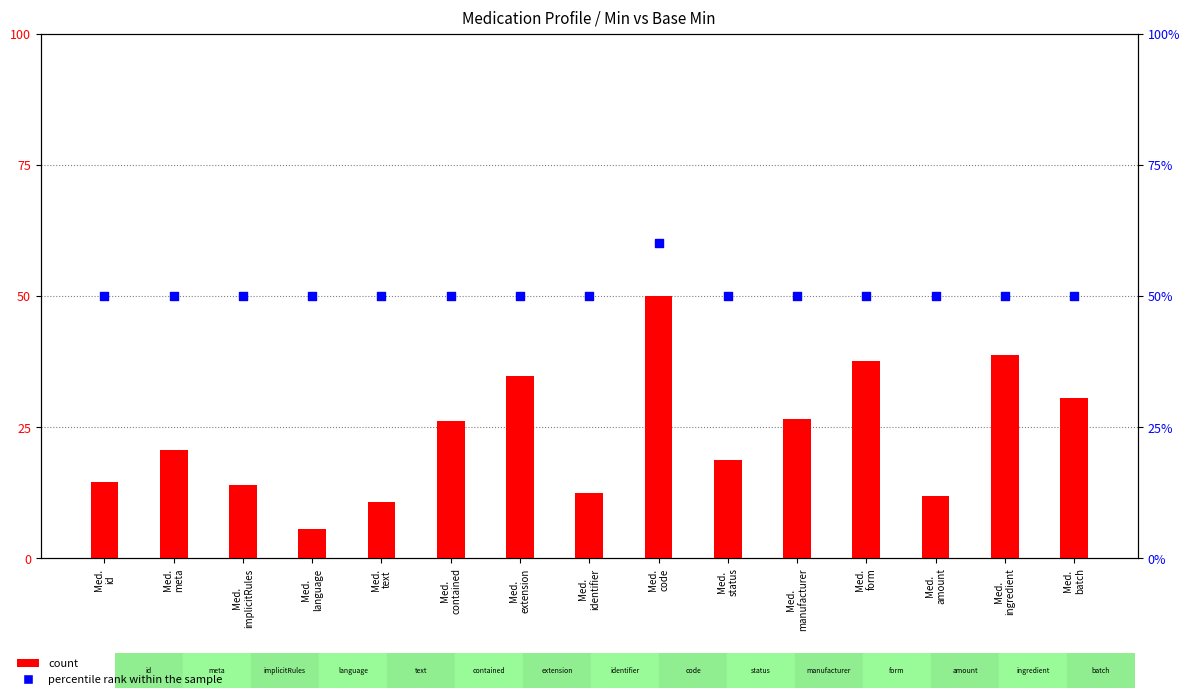

At which category is the sum across all series the highest?

Med.
code